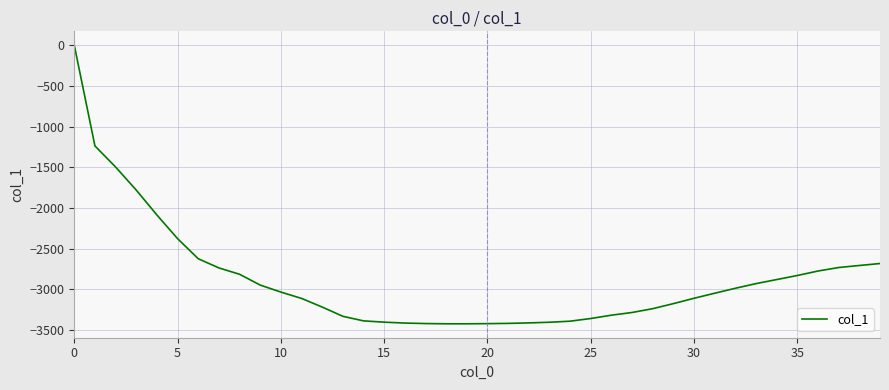

What is the minimum value shown in the chart?

-3425